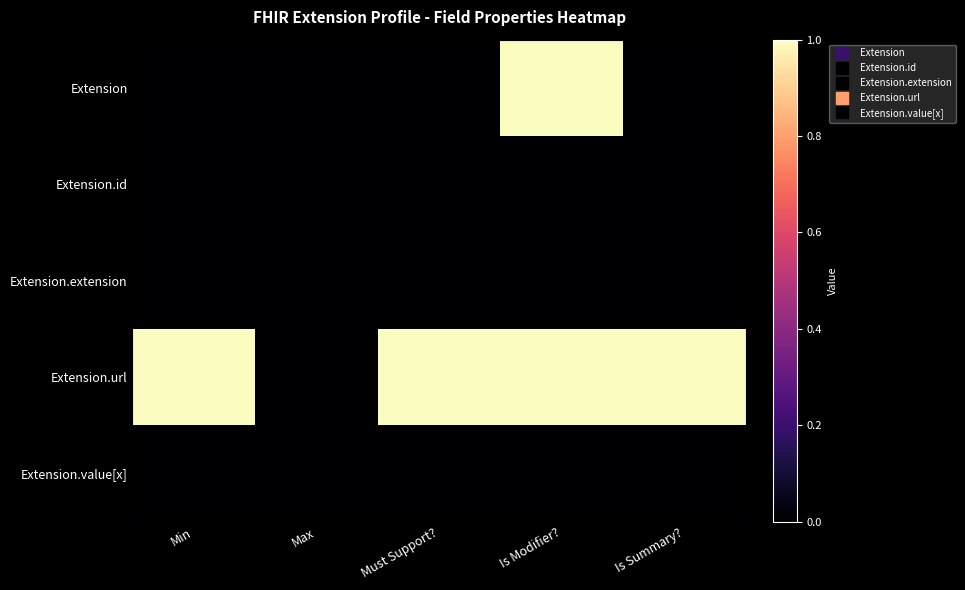

Between Must Support? and Is Summary?, which is larger?

Must Support?